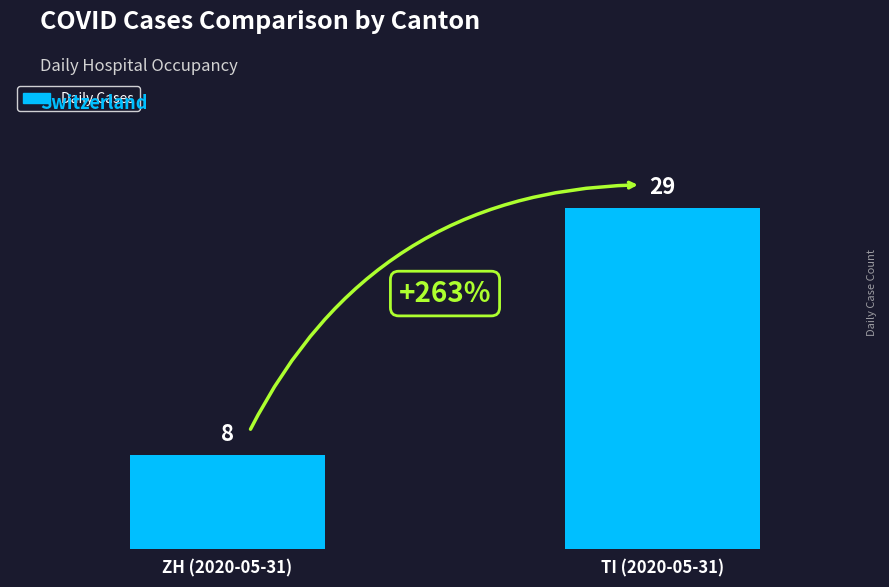

Read the value at TI (2020-05-31), to the nearest 5.

30